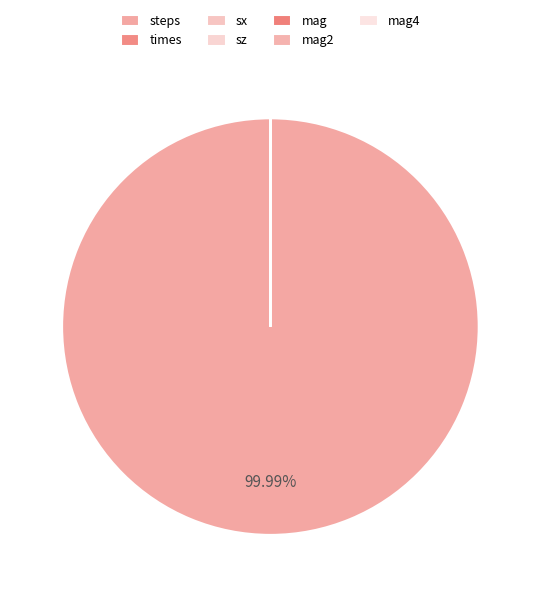

What percentage is NOT represented by mag?

100.0%